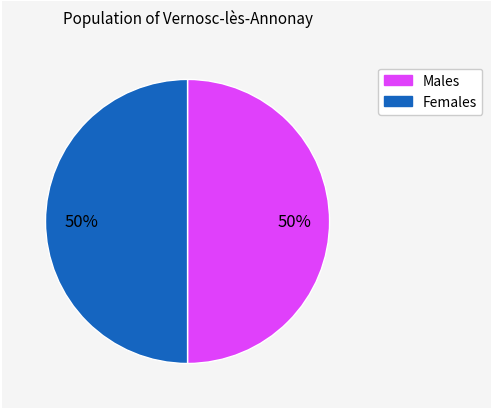

Is it true that Females is 40% of the pie?

False